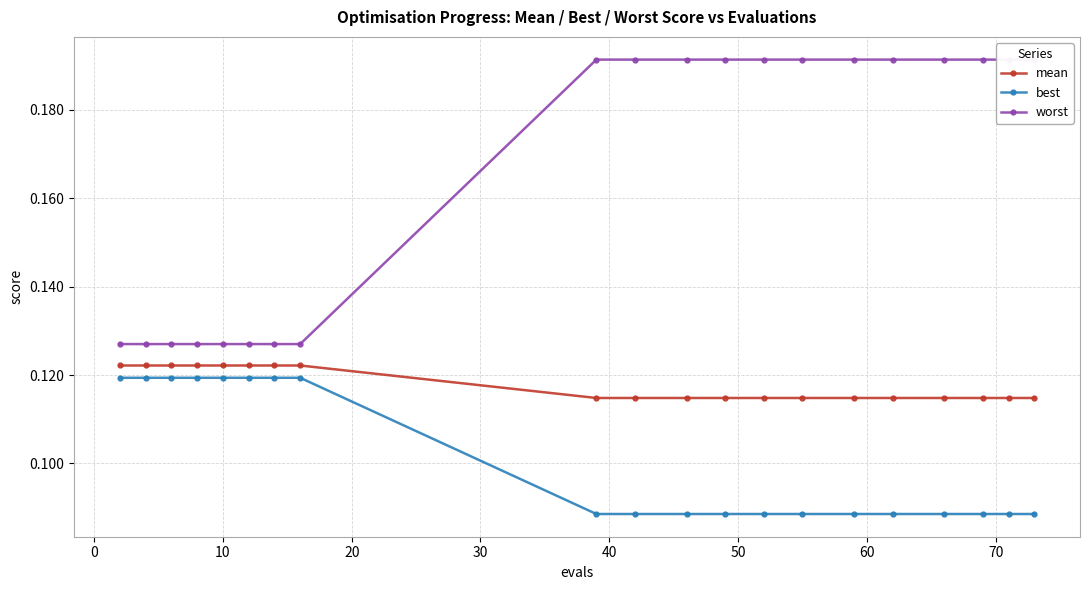

Count the mean values in the range 0 to 1.

20